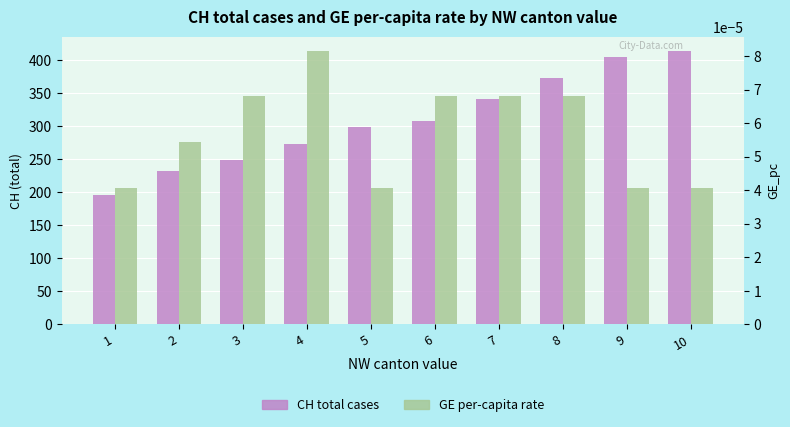

Reading left to right, extract all data points from this chart.

CH total cases: 196.0	232.0	249.0	273.0	299.0	309.0	342.0	373.0	405.0	415.0
GE per-capita rate: 0.0	0.0	0.0	0.0	0.0	0.0	0.0	0.0	0.0	0.0